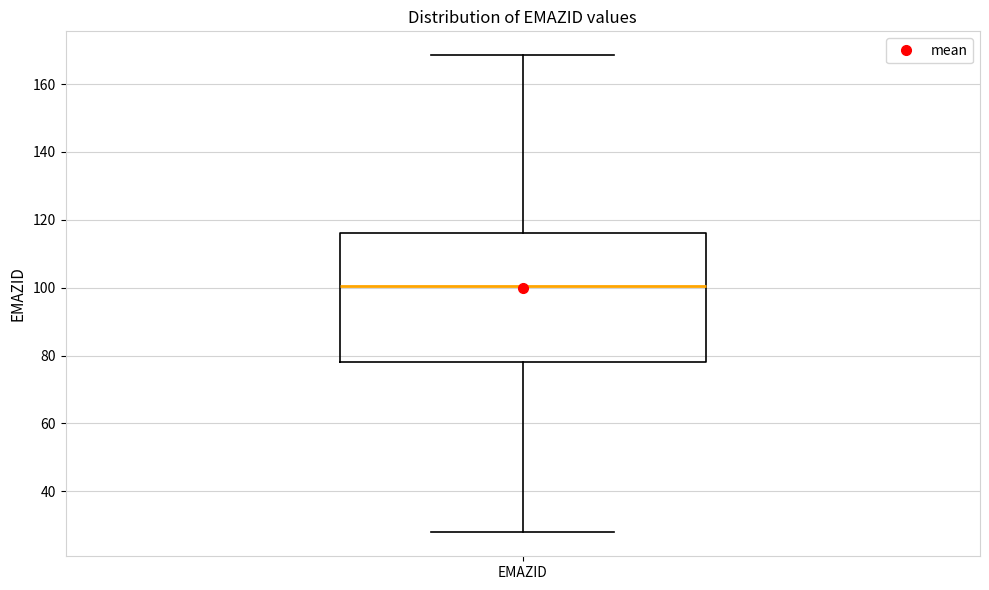

Where does the median line of the box for EMAZID sit on the y-axis? The values are not printed on the chart, so give them approximately, as read against the axis.

100